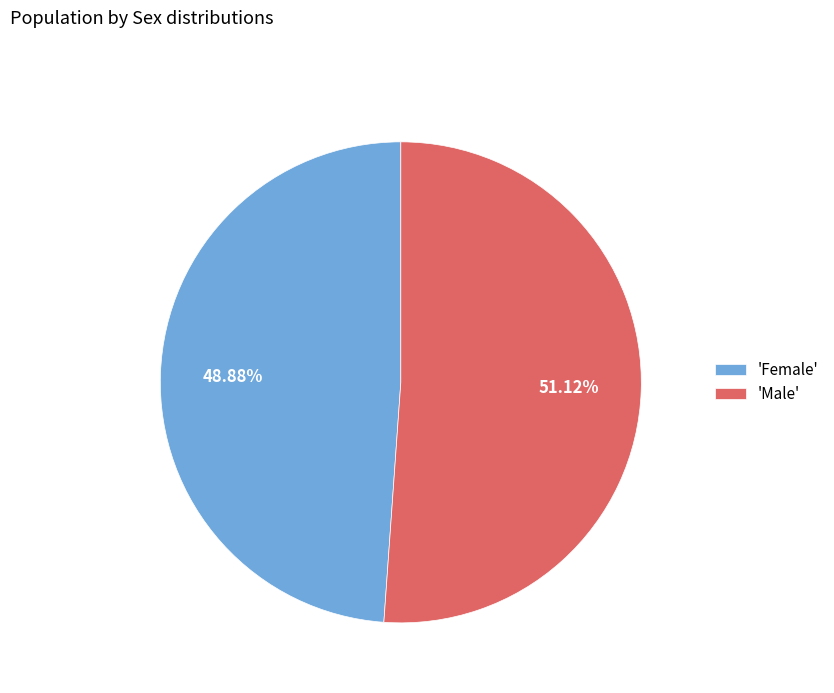

What is the ratio of the value at 'Female' to the value at 'Male'?

1.0